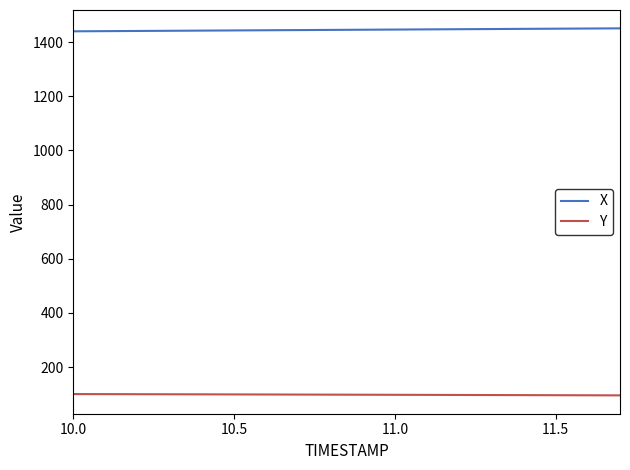

True or false: X and Y intersect in this chart.

False